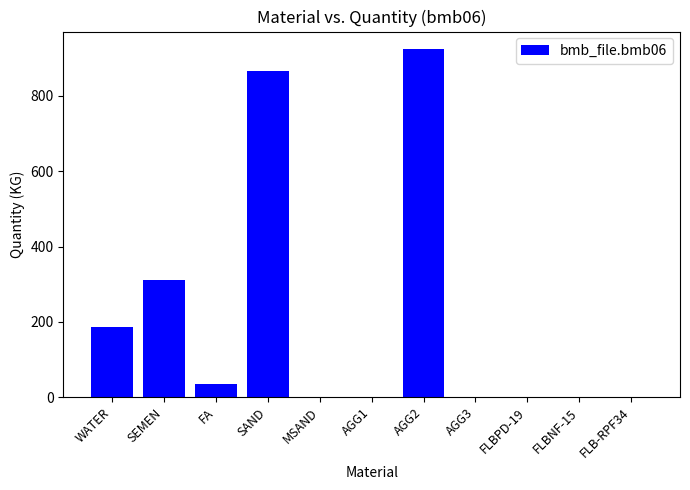

The value at SEMEN is 165.7. True or false?

False